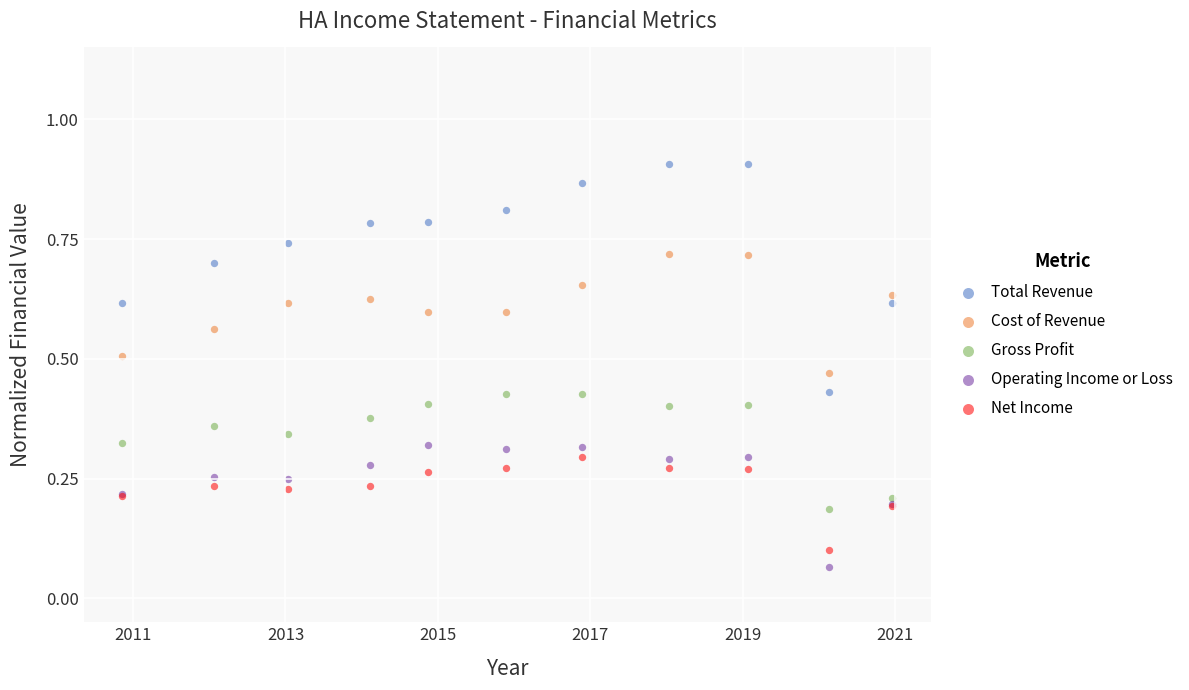

Which series has the widest spread of Y values?

Total Revenue